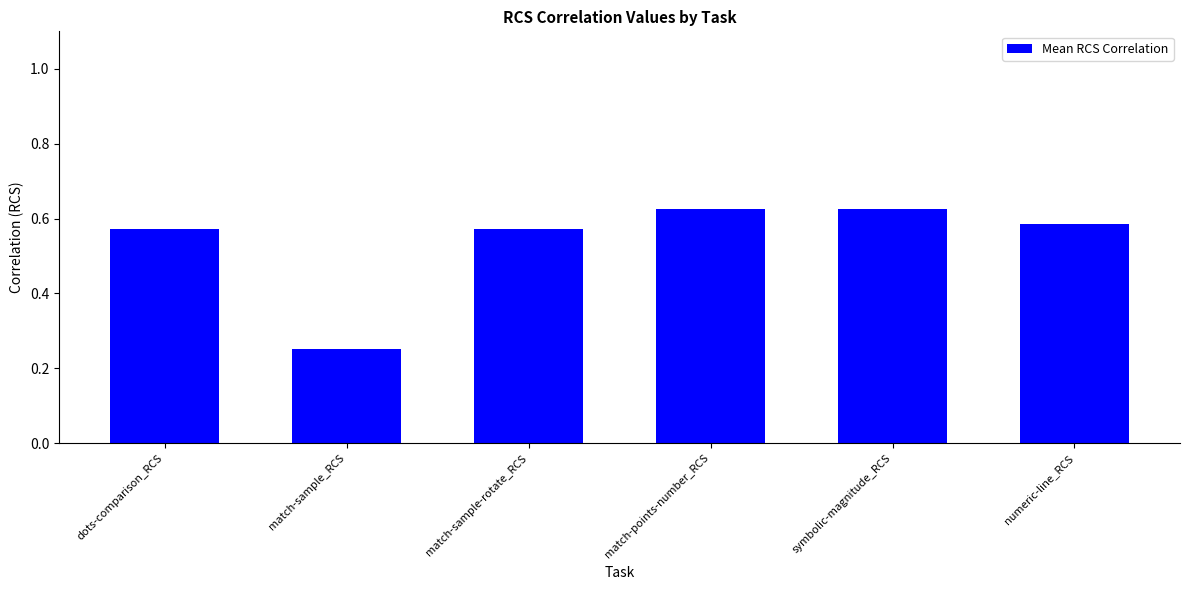

How many categories are shown in the chart?

6